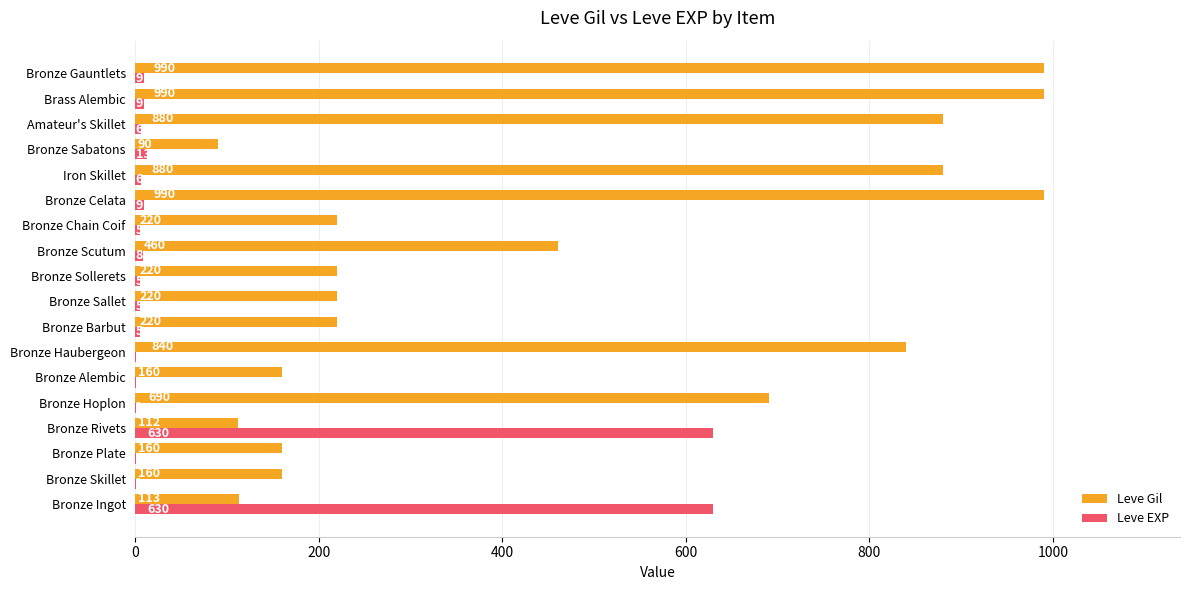

The value of Leve EXP at Iron Skillet is 6. True or false?

True